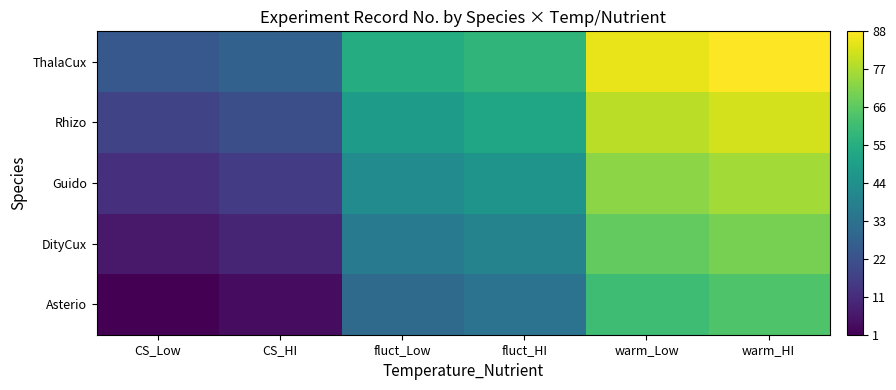

Reading left to right, extract all data points from this chart.

Asterio: CS_Low=1	CS_HI=4	fluct_Low=31	fluct_HI=34	warm_Low=61	warm_HI=64
DityCux: CS_Low=7	CS_HI=10	fluct_Low=37	fluct_HI=40	warm_Low=67	warm_HI=70
Guido: CS_Low=13	CS_HI=16	fluct_Low=43	fluct_HI=46	warm_Low=73	warm_HI=76
Rhizo: CS_Low=19	CS_HI=22	fluct_Low=49	fluct_HI=52	warm_Low=79	warm_HI=82
ThalaCux: CS_Low=25	CS_HI=28	fluct_Low=55	fluct_HI=58	warm_Low=85	warm_HI=88